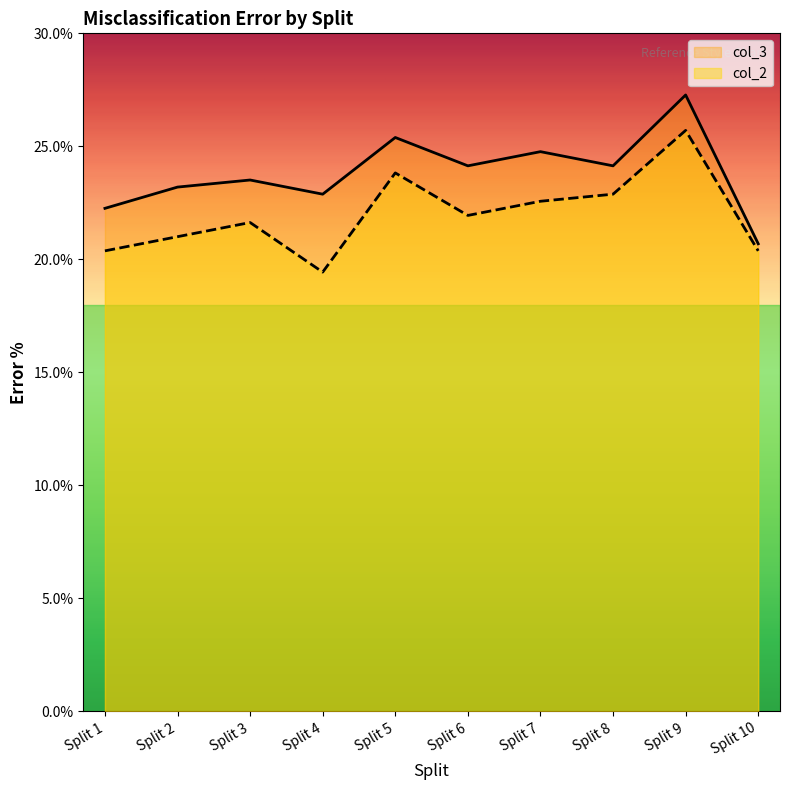

True or false: col_3 has more than 0 interior local peaks.

True